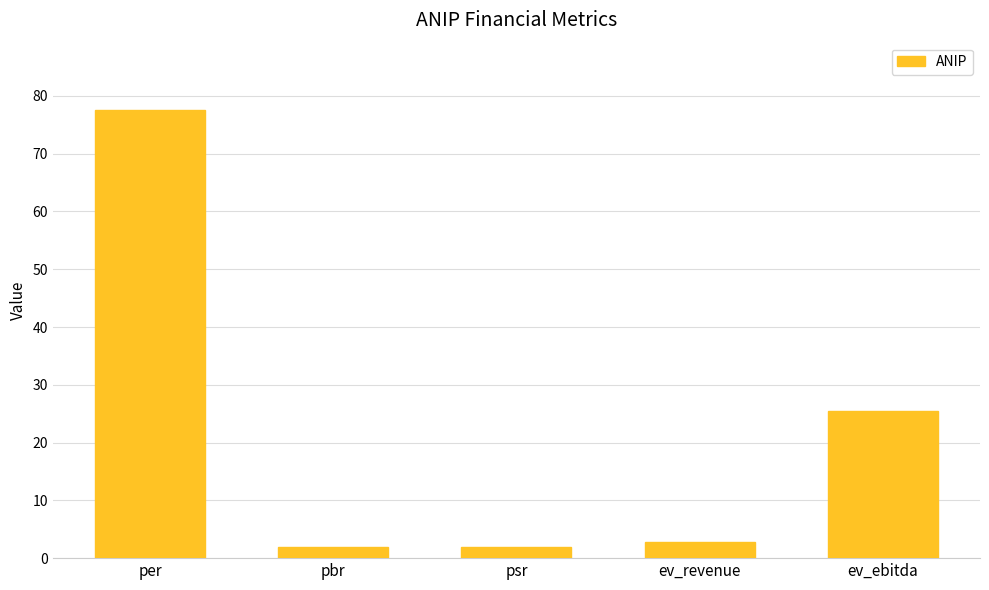

What position from the right is pbr?

4